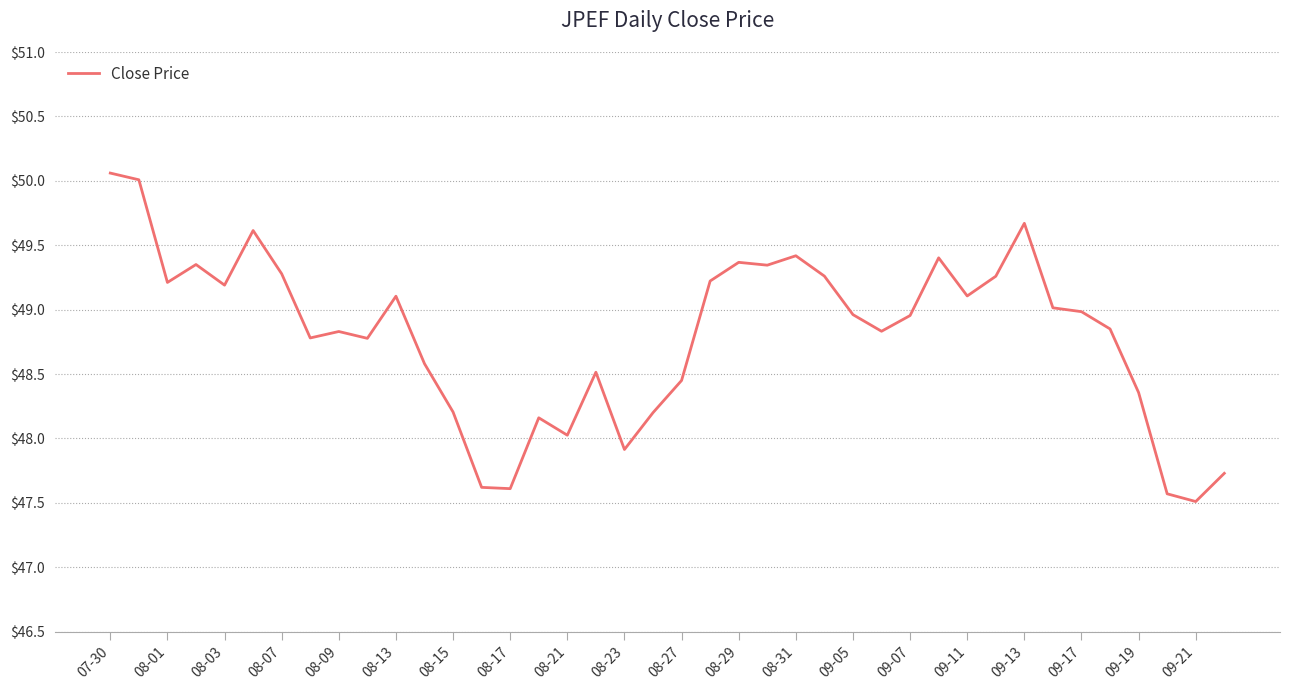

Is this an area chart (filled region under the line)?

No